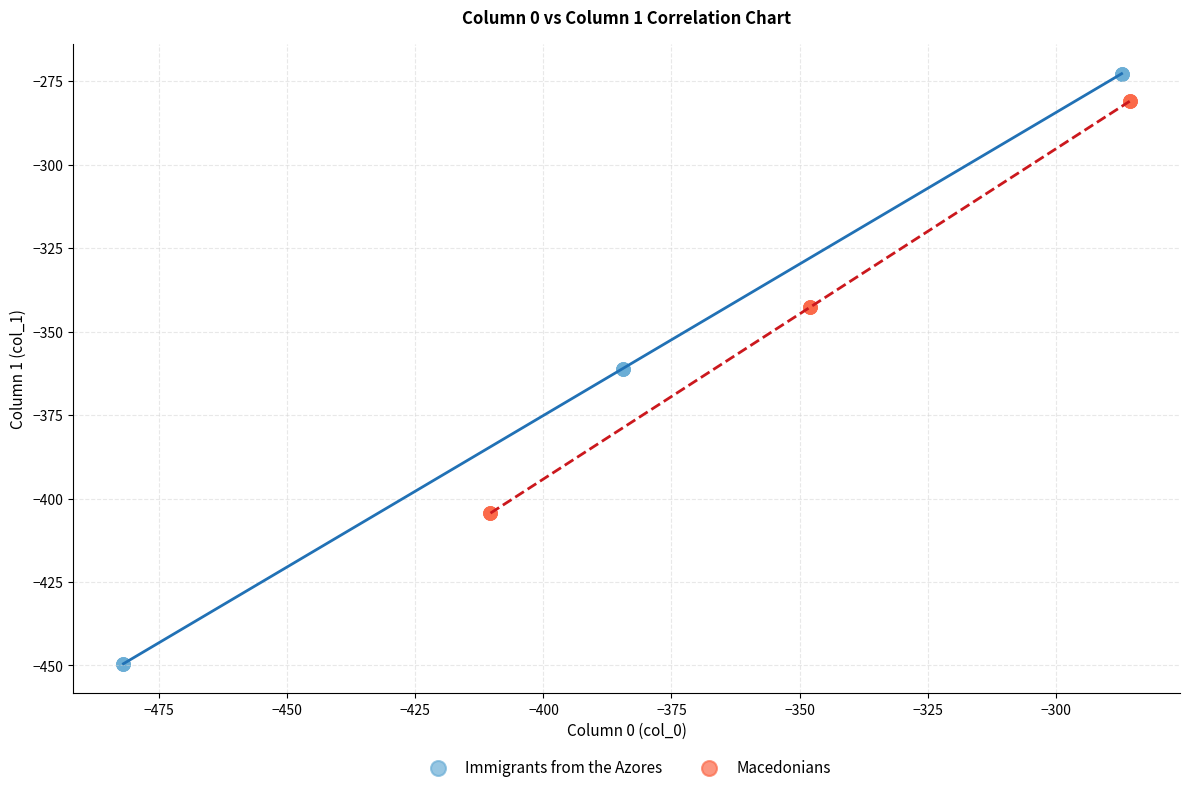

Which series has the widest spread of Y values?

Immigrants from the Azores